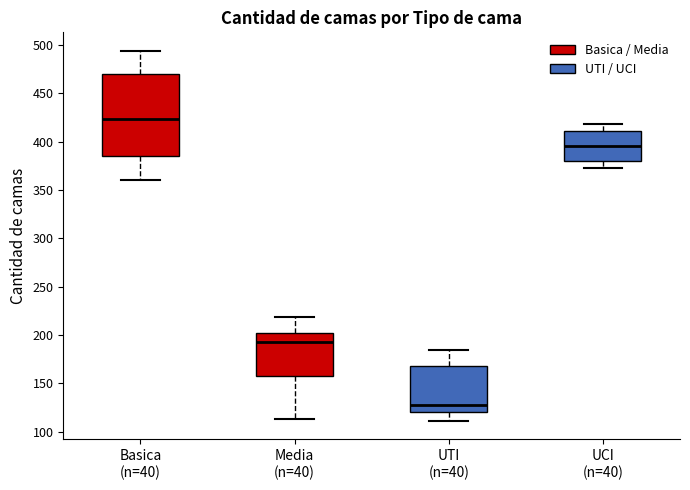

Reading left to right, read every box against the y-axis: the position of its median line, the range the box covers, and the ends of its whiskers. The values are not printed on the chart, so give them approximately, as read against the axis.

Basica (n=40): median 425, box 385 to 470, whiskers 360 to 495
Media (n=40): median 195, box 155 to 200, whiskers 115 to 220
UTI (n=40): median 125, box 120 to 170, whiskers 110 to 185
UCI (n=40): median 395, box 380 to 410, whiskers 375 to 420